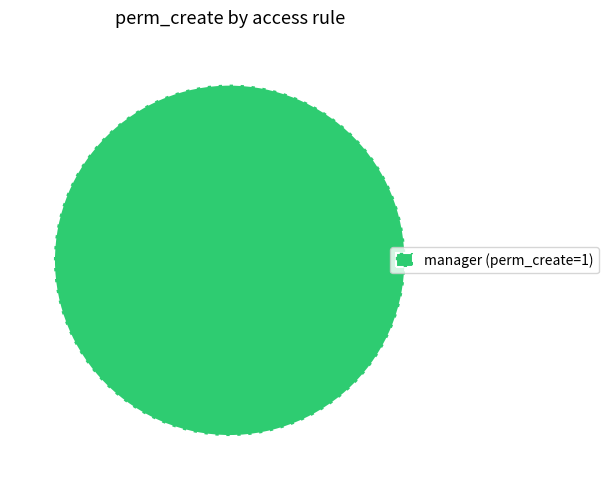

What is the majority slice?

manager (perm_create=1)